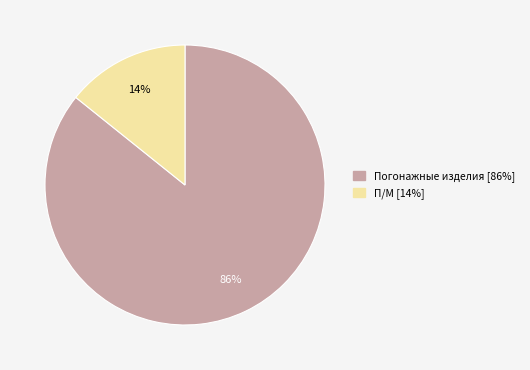

Combined, do Погонажные изделия and П/М account for over 50%?

Yes